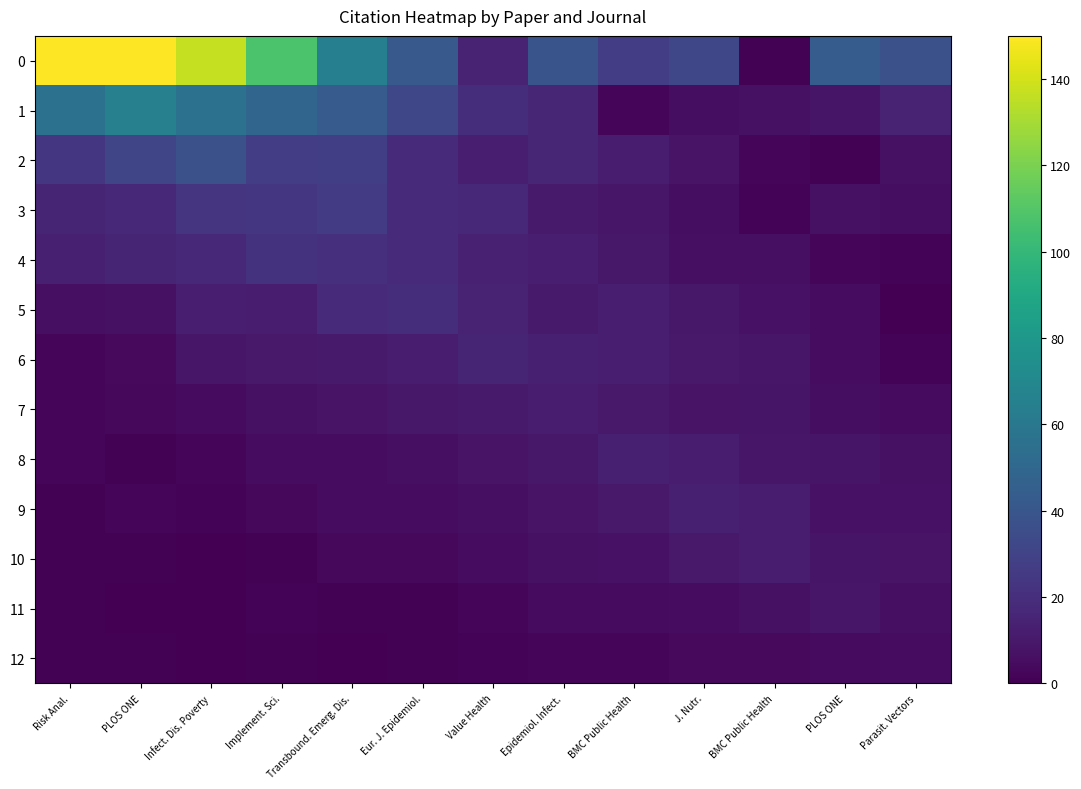

At which category does the chart reach its peak across all series?

Risk Anal.